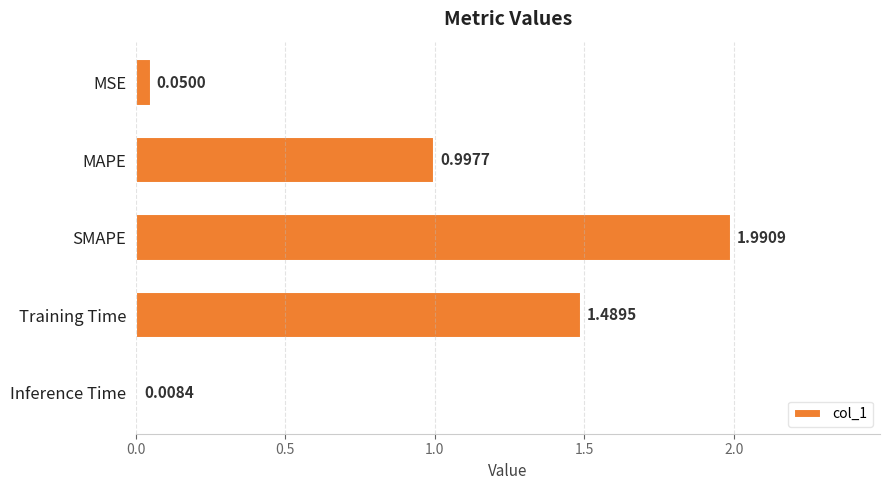

Where is the data nearest to the value 0?

Inference Time